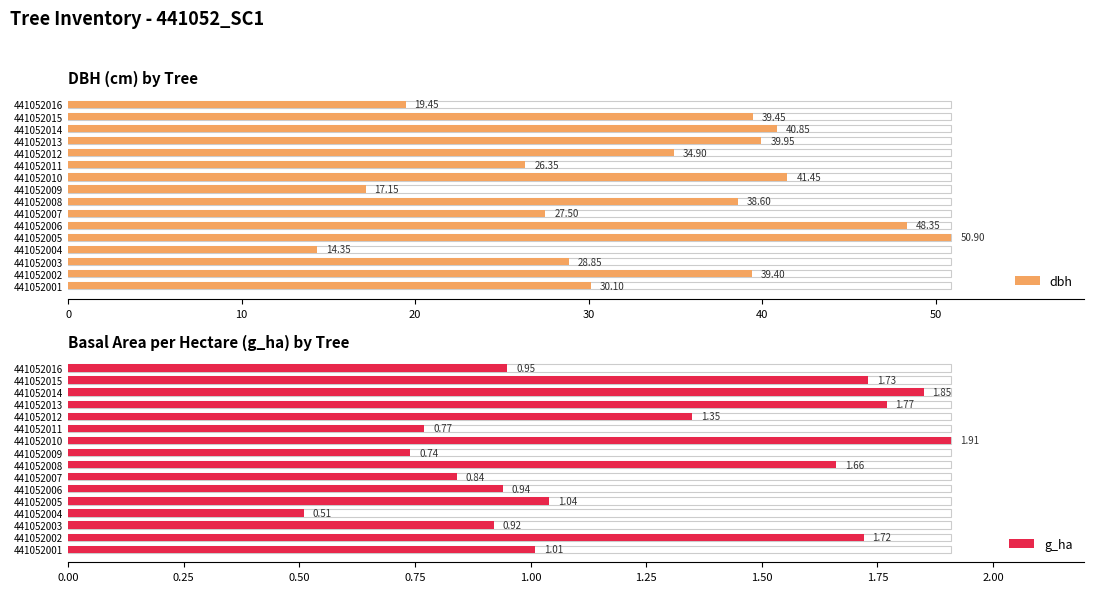

Between 11 and 13, which series saw the biggest shift?

dbh